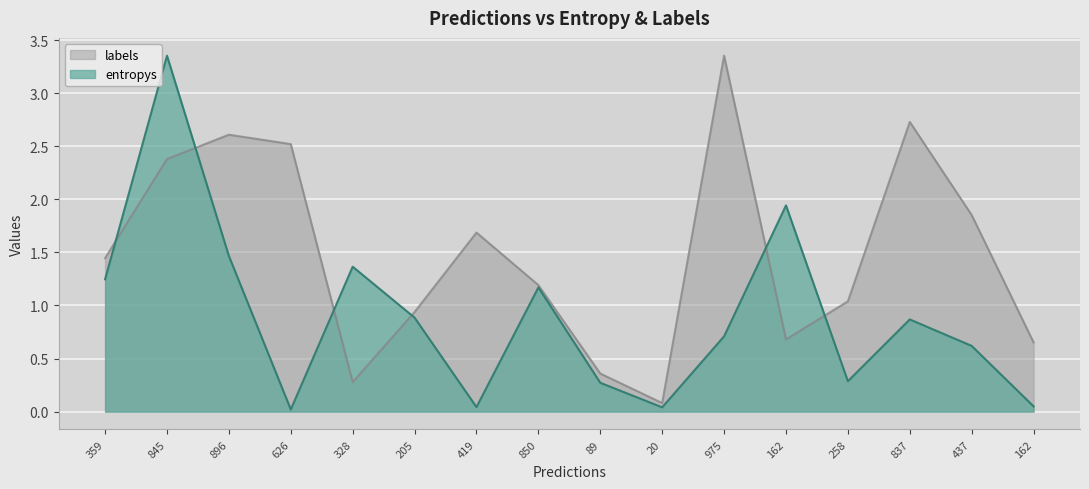

Is it true that labels equals 4.2 at 837?

False